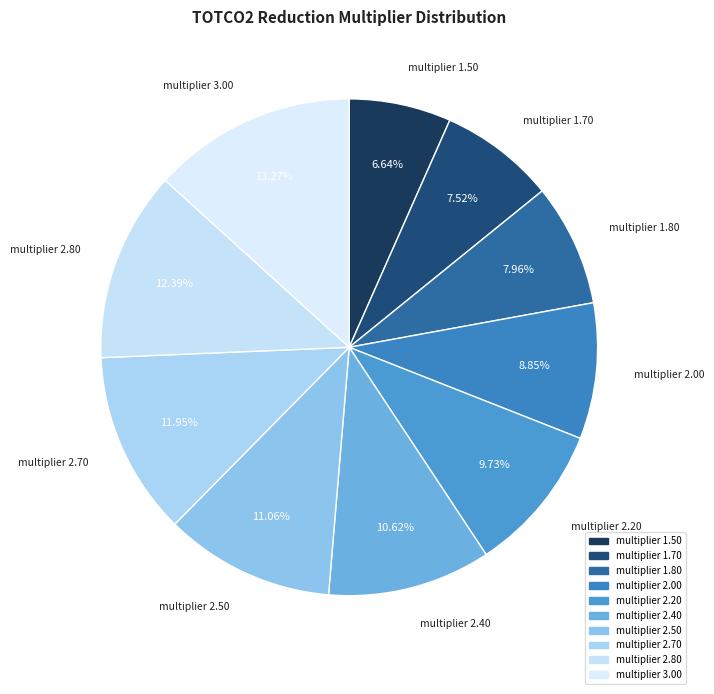

To the nearest percent, what is the difference between the multiplier 3.00 and multiplier 2.40 slice percentages?

3%